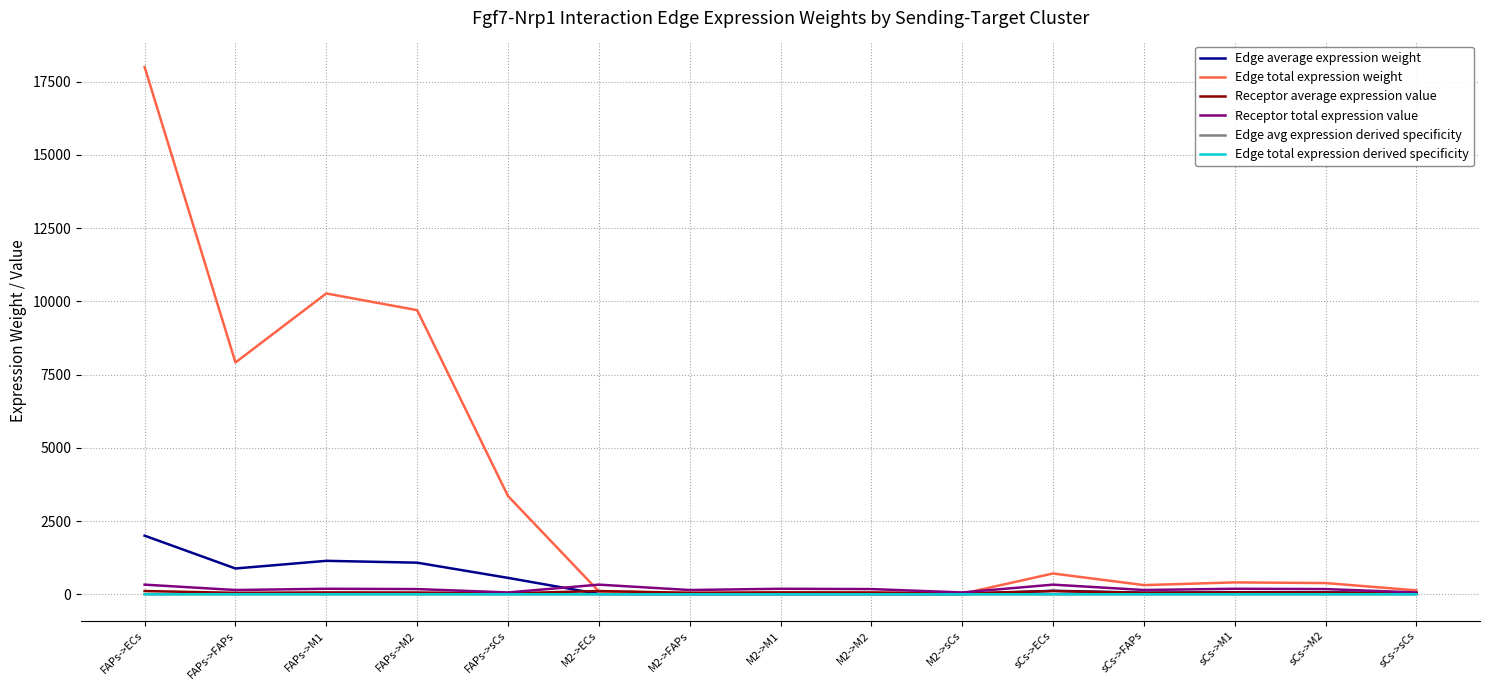

True or false: Edge total expression derived specificity has a value of 0.0 at sCs->M1.

True